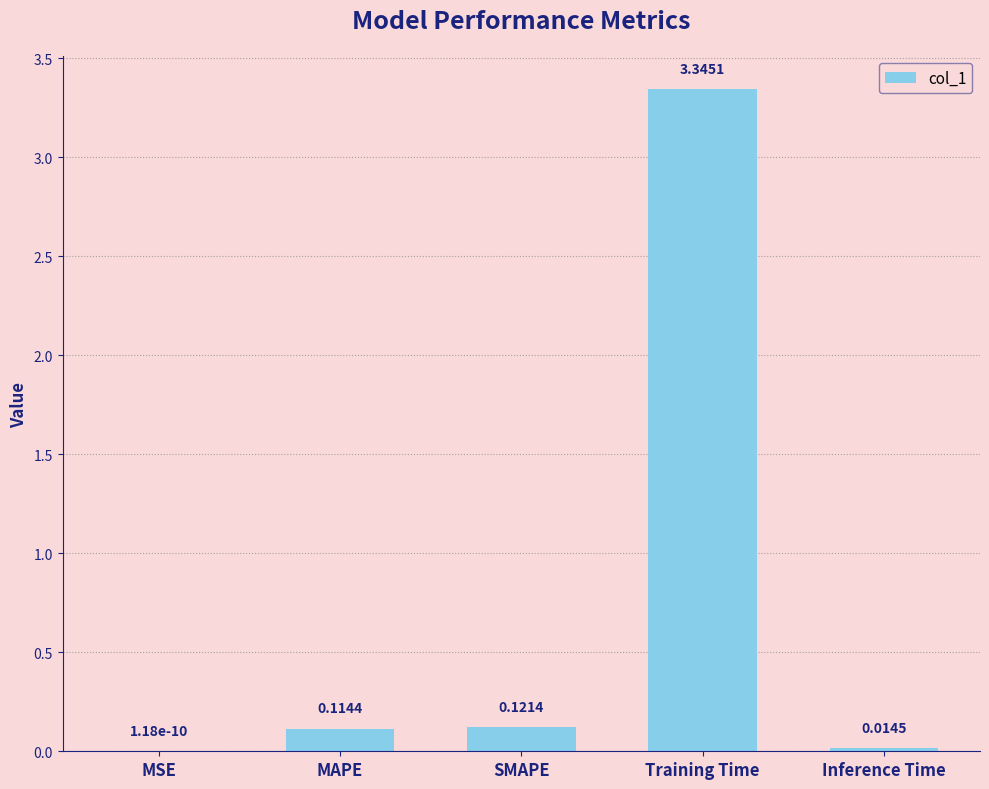

What is the sum of all values?

3.6